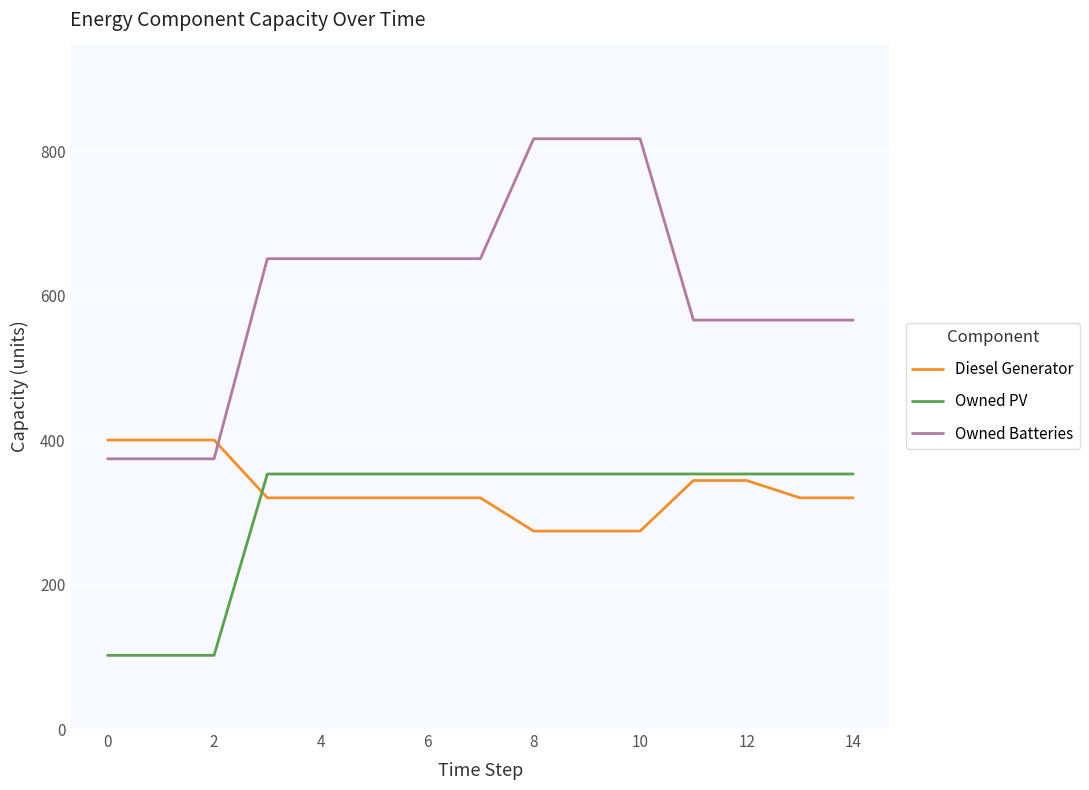

What is the difference between the maximum and minimum values in the Owned Batteries series?

443